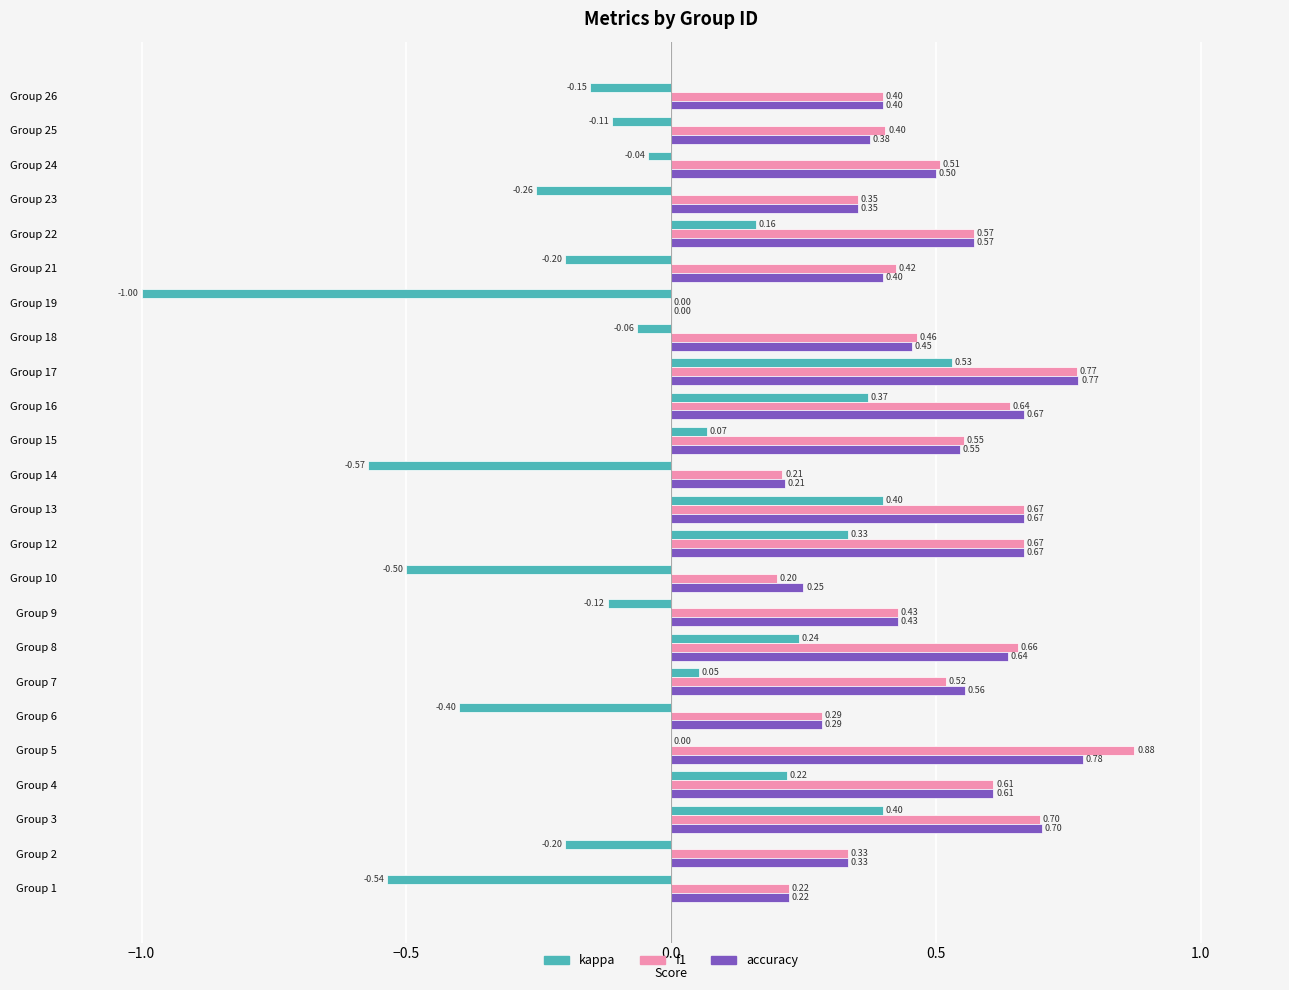

What is the sum of all f1 values?

11.5